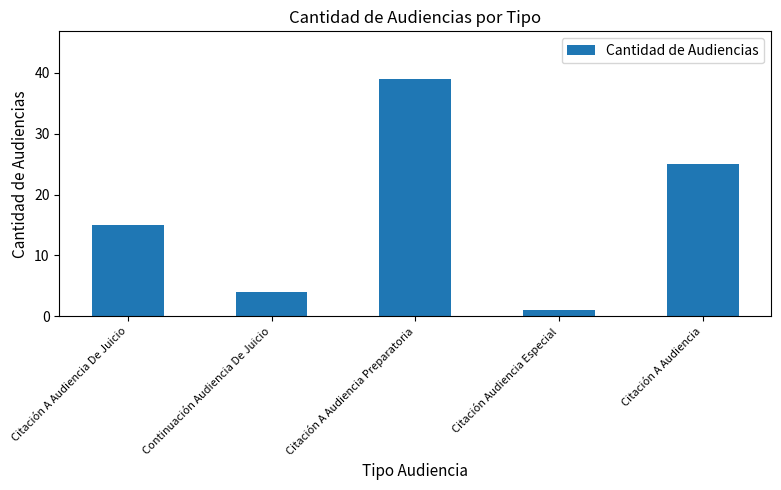

What is the change in value from Citación A Audiencia De Juicio to Citación A Audiencia?

+10